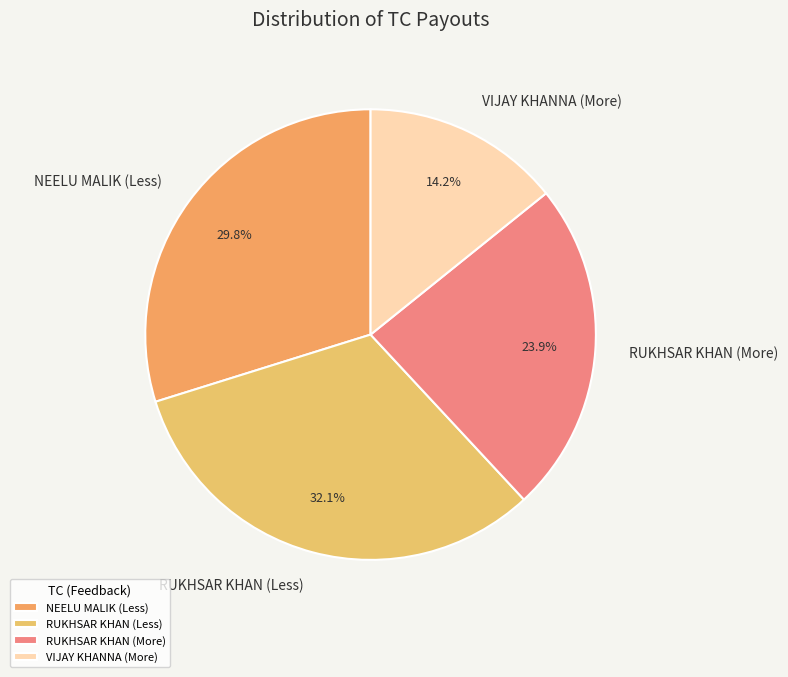

To the nearest percent, what percentage of the pie is VIJAY KHANNA (More)?

14%